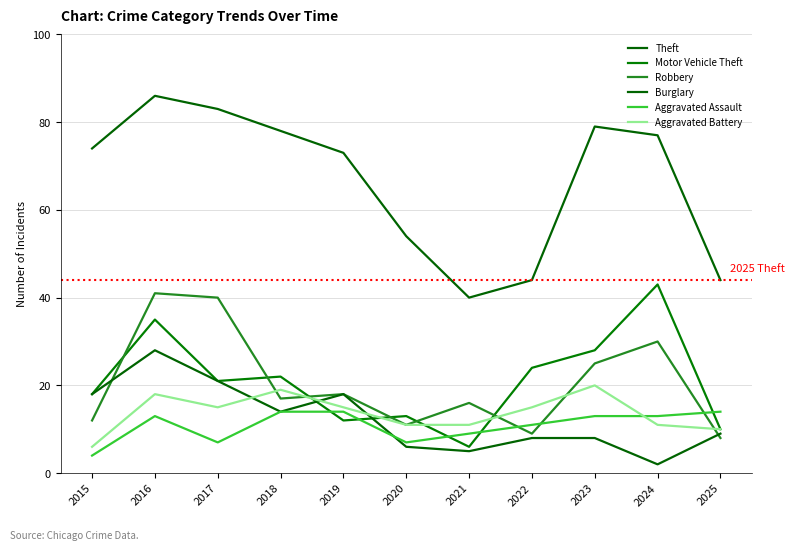

What is the sum of the Aggravated Assault values at 2022 and 2019?

25